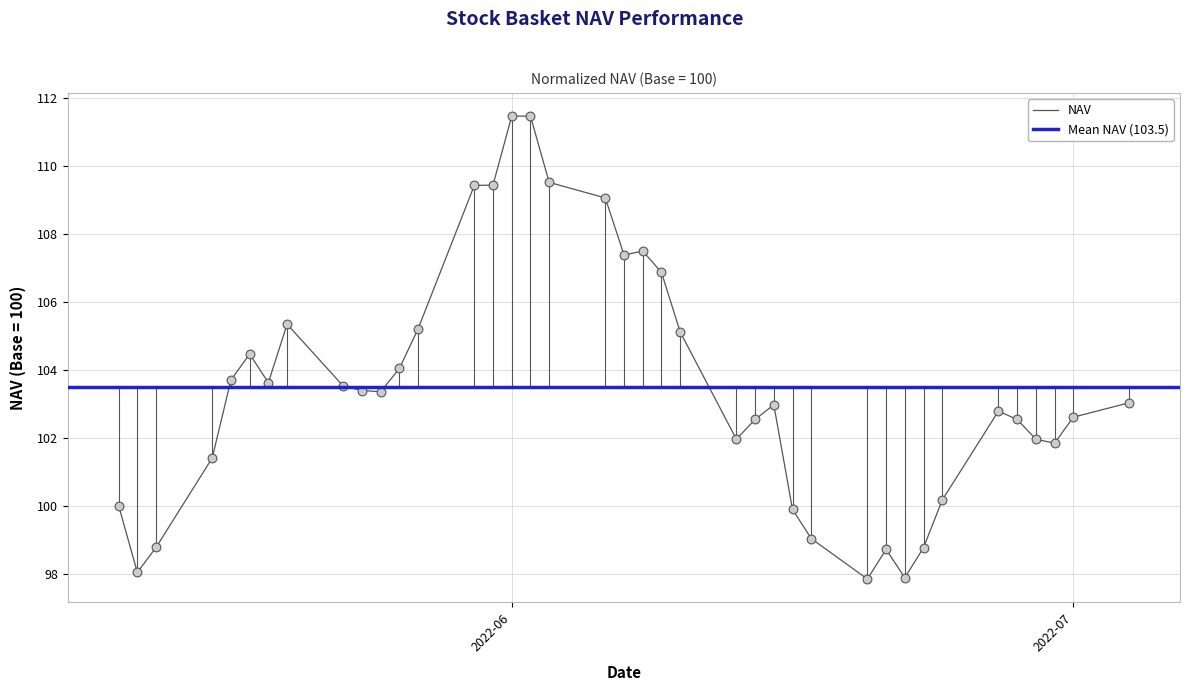

What is the change in value from 2022-06-08 to 2022-06-30?

-5.7